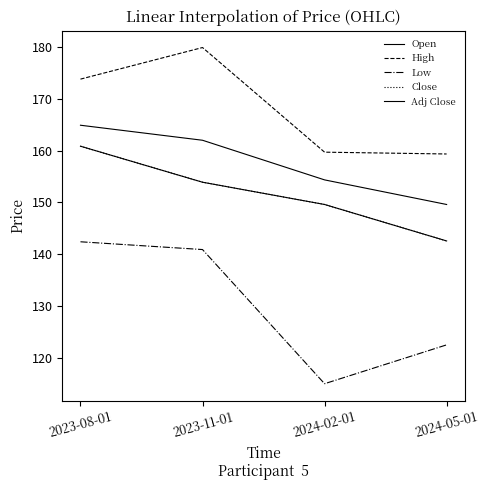

True or false: Adj Close and High intersect in this chart.

False